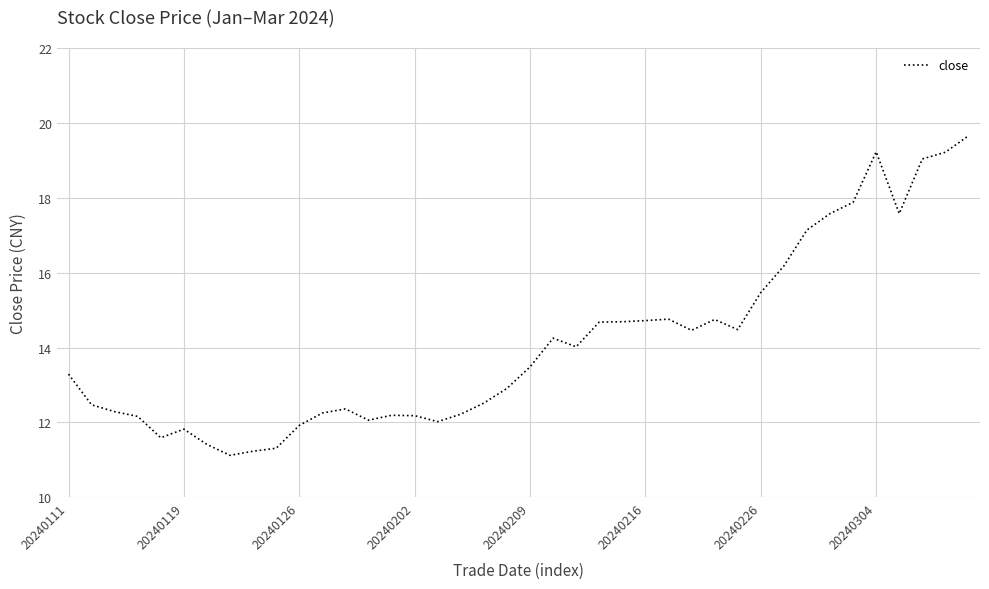

True or false: there are more than 0 points higher than both neighbors.

True